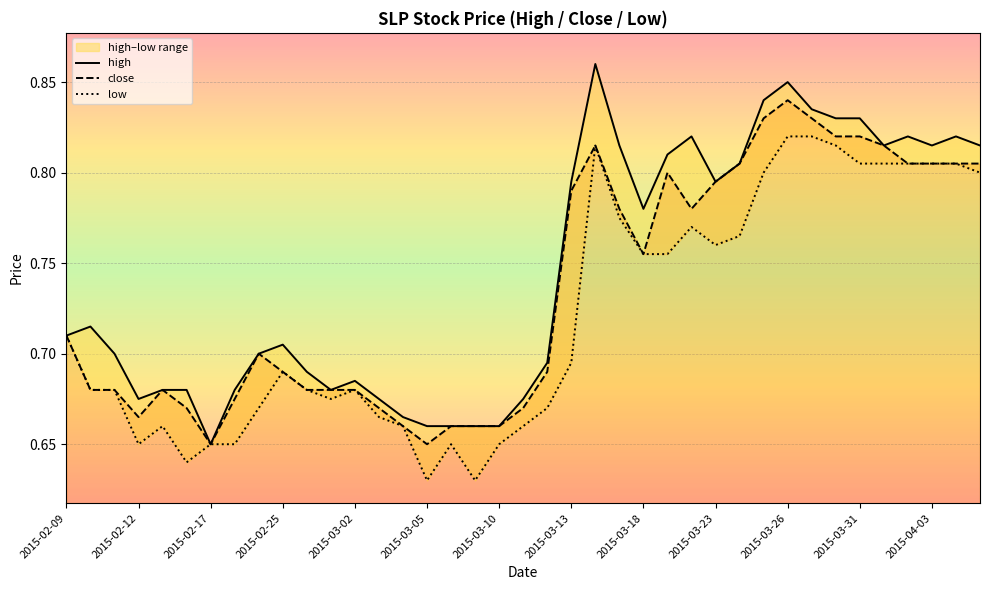

True or false: high and close cross at least once.

False